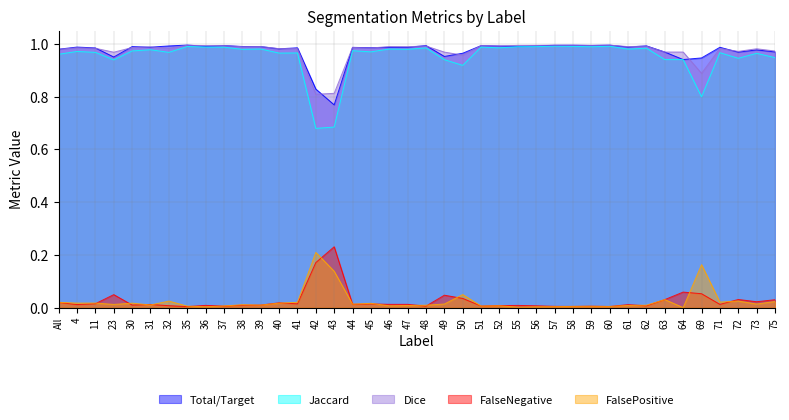

At which category does FalseNegative reach its first local peak?

23